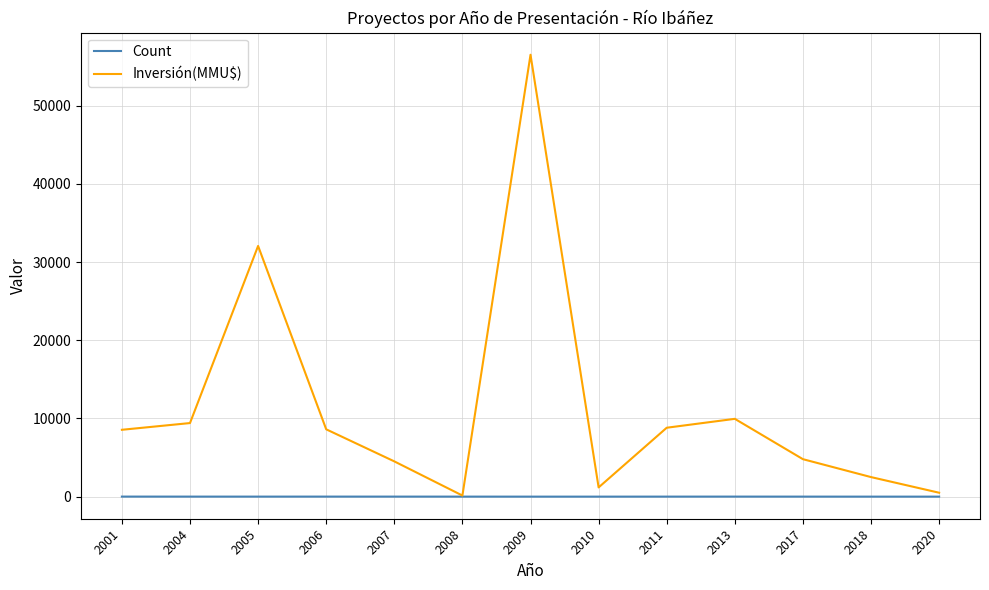

Which series has the largest total across all categories?

Inversión(MMU$)